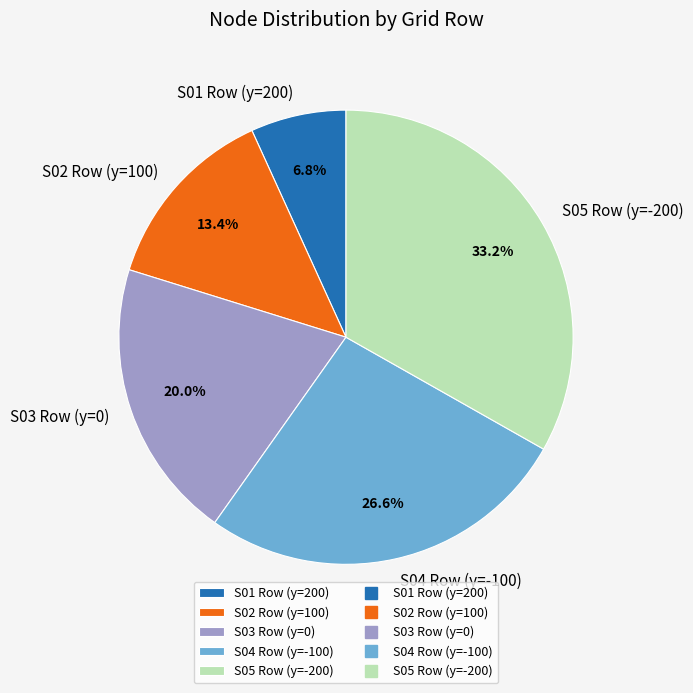

To the nearest percent, what is the average slice percentage?

20%